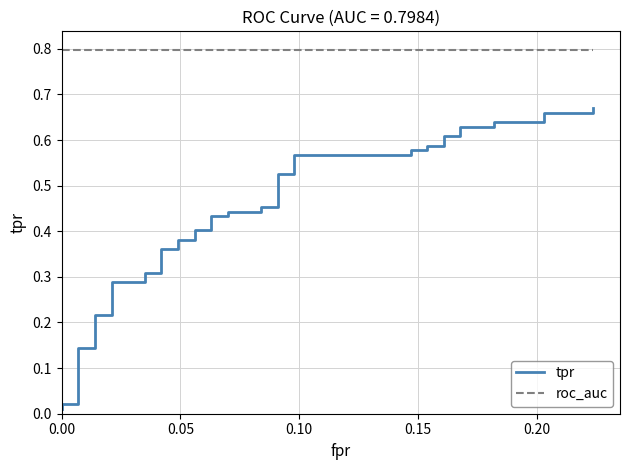

The roc_auc series shows 1.2 at 0.00. True or false?

False